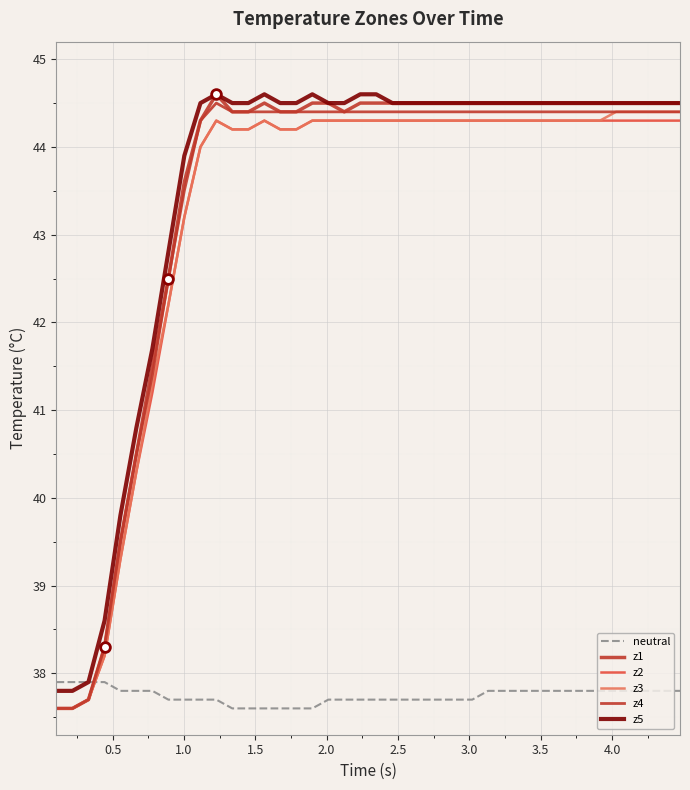

What is the value of the z5 point at the 5th from the left?

39.8